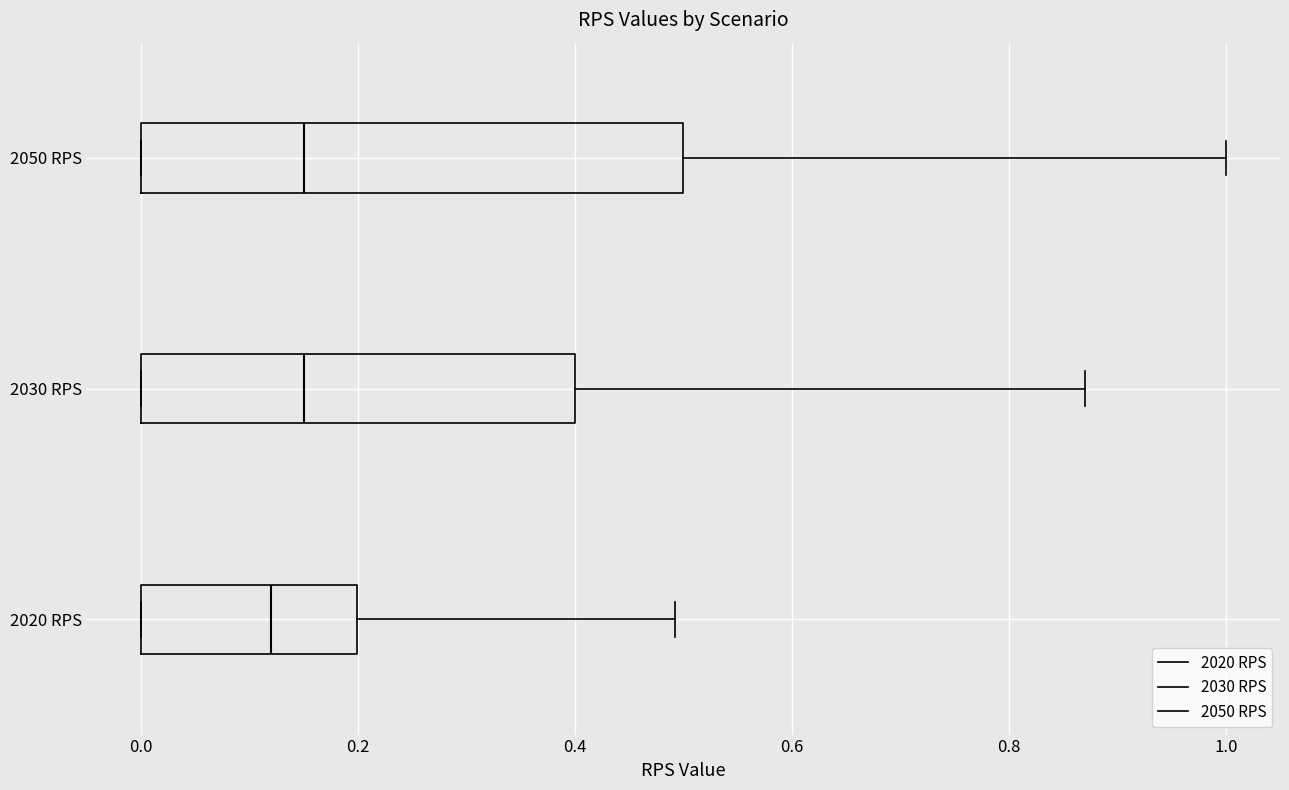

Comparing the boxes themselves (not the whiskers), which one is the widest?

2050 RPS